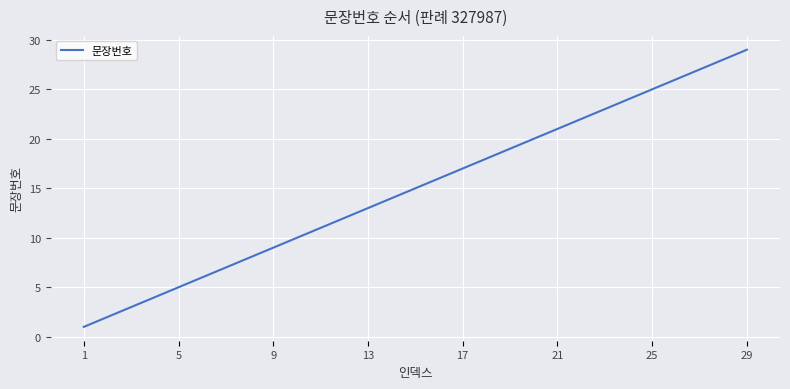

What is the maximum value shown in the chart?

29